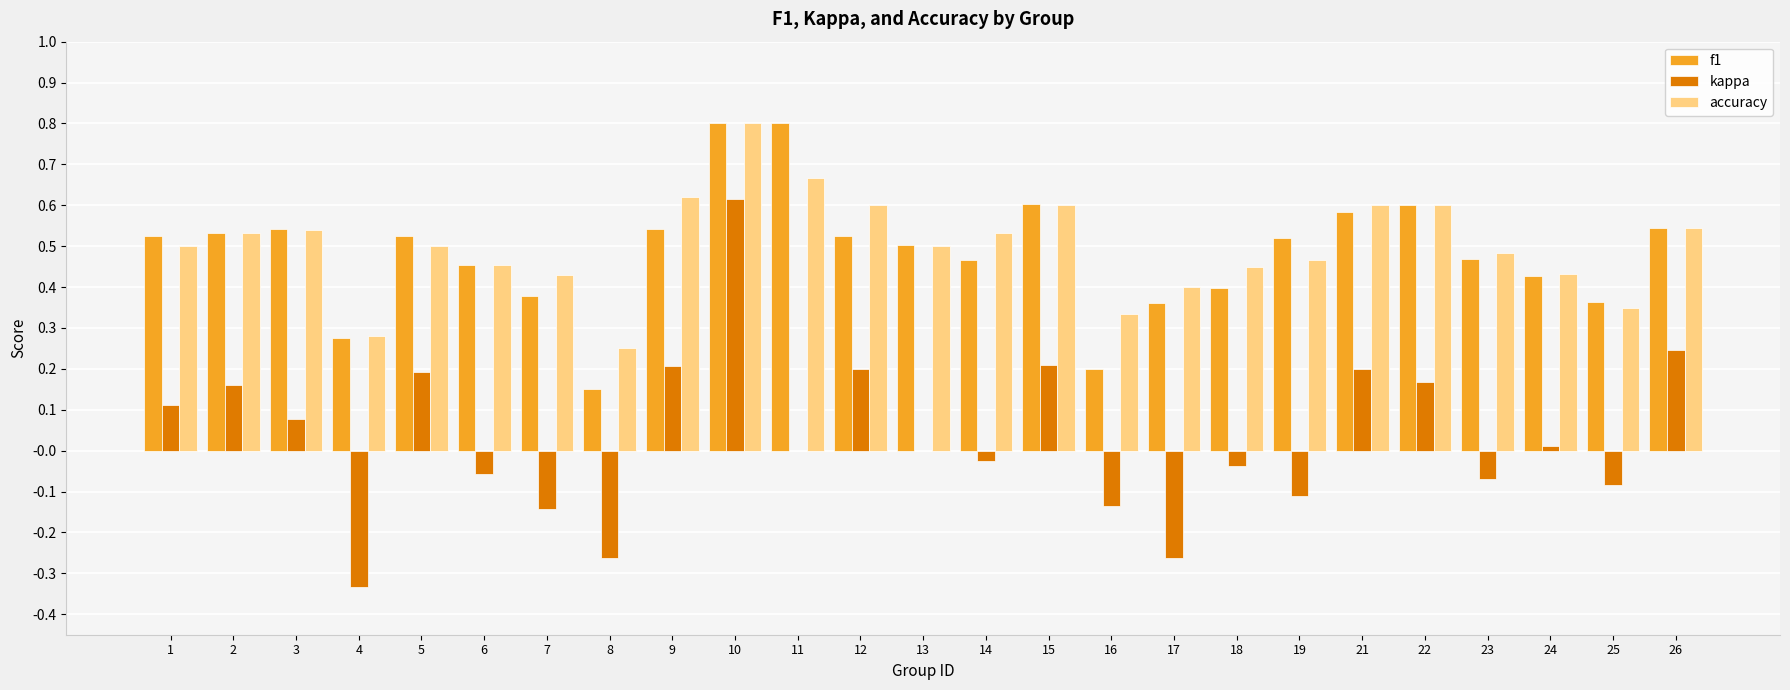

Is the value of f1 at 26 greater than the value of kappa at 17?

Yes